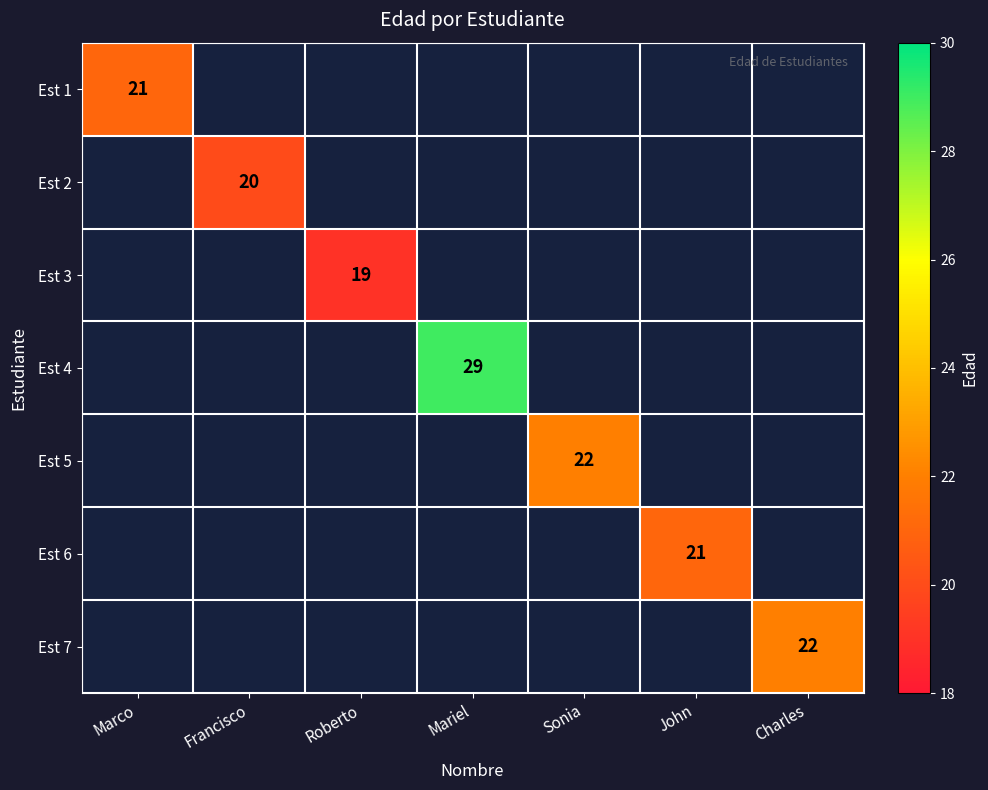

True or false: Est 4 has a value of 29 at Mariel.

True